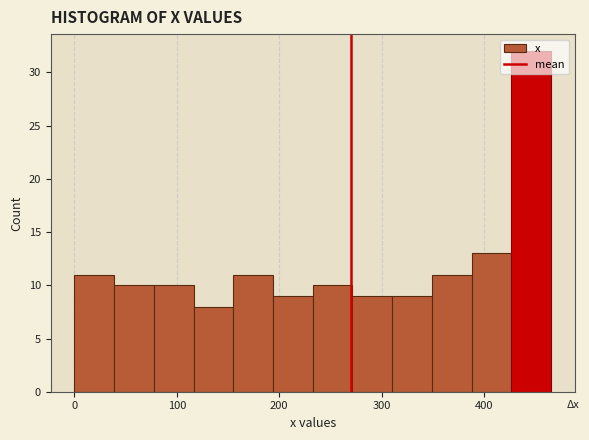

Around what value on the x-axis is the tallest bar? Give the approximate position of its centre, as read against the axis.

450